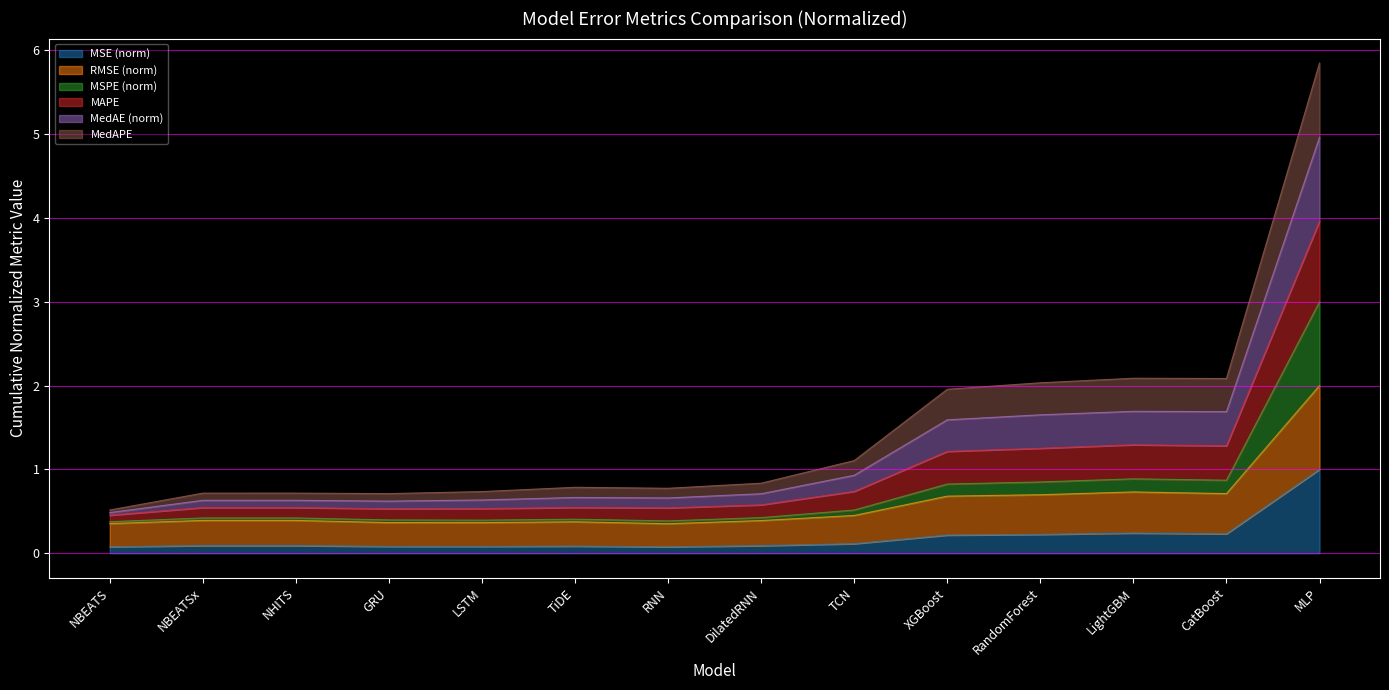

What is the label of the 6th point from the right?

TCN